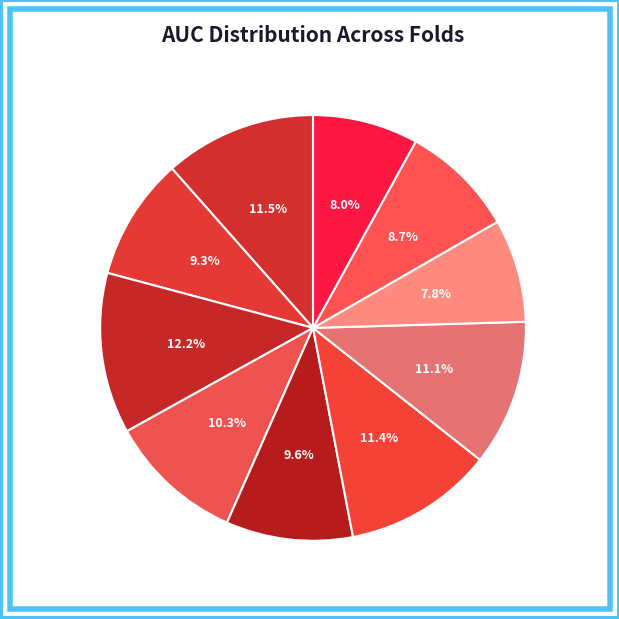

Count the number of slices in the pie.

10